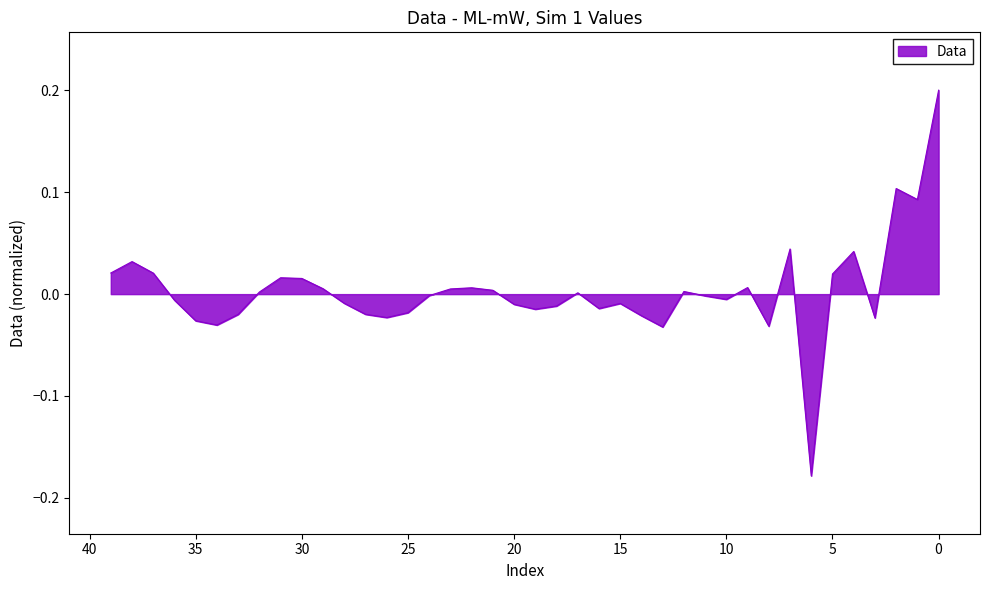

The chart shows a value of -0.0 at 28. True or false?

False